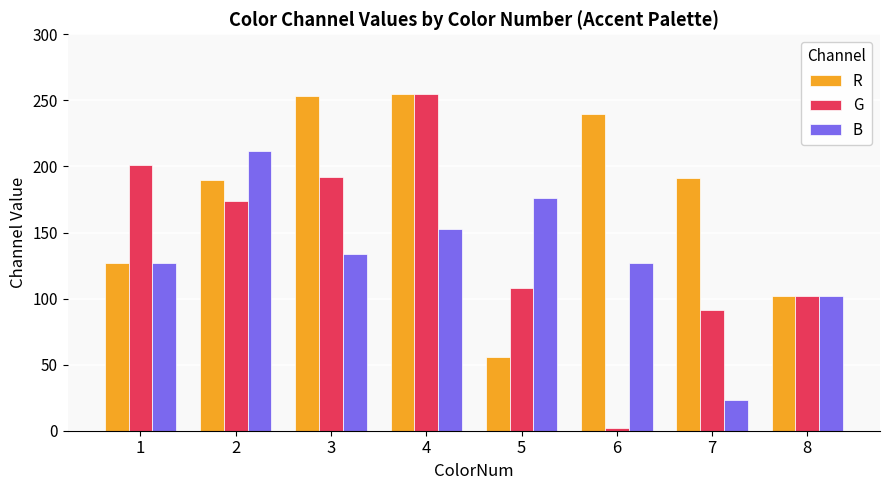

Does the chart contain stacked bars?

No